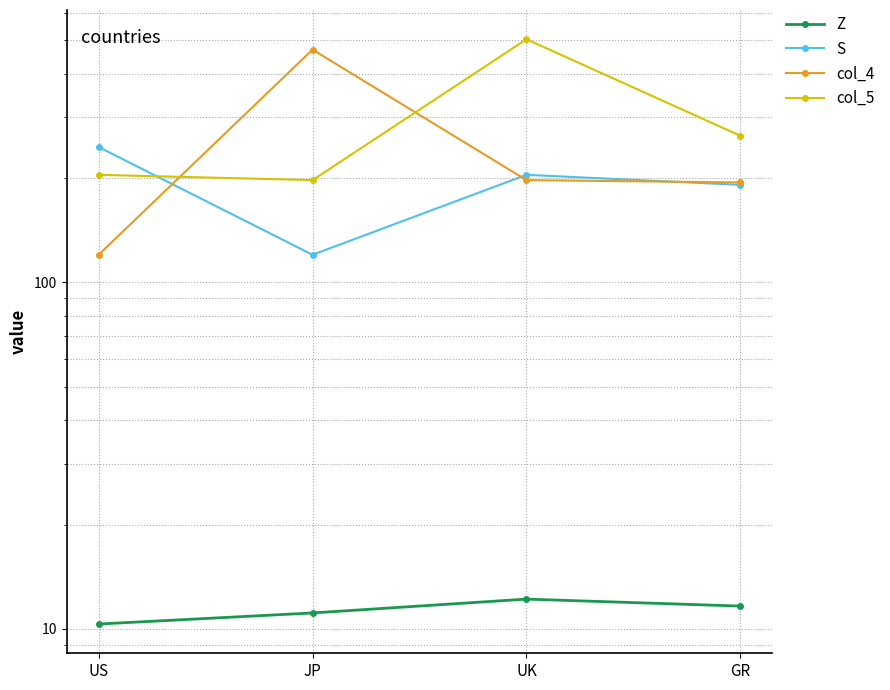

Where does the col_5 series first go above 264?

UK